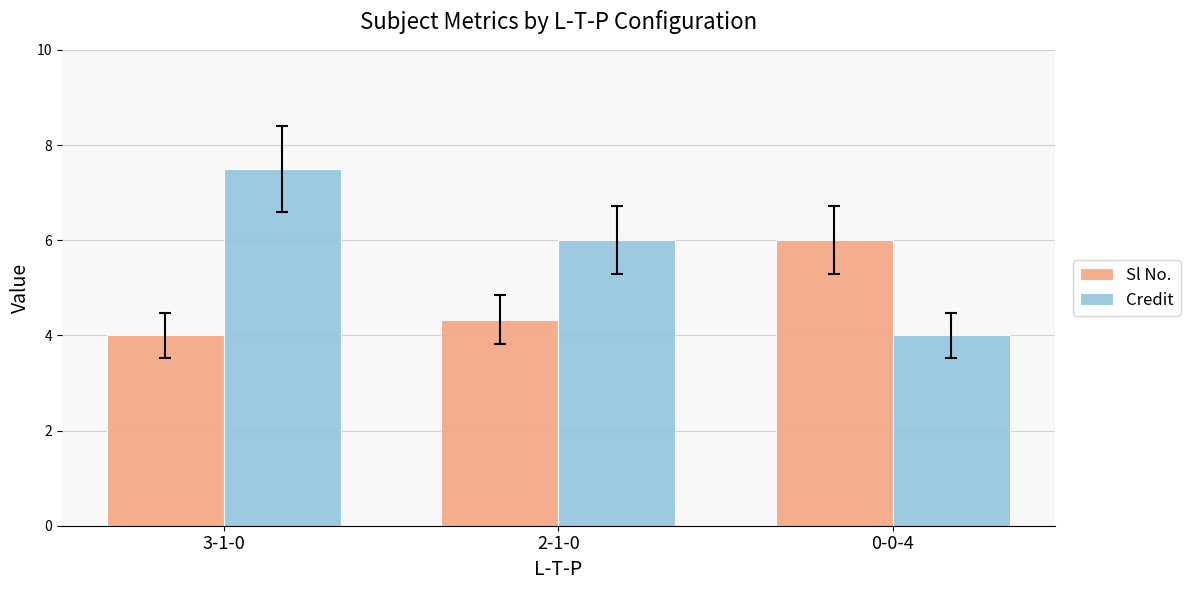

What value does the Credit series have at 3-1-0?

7.5